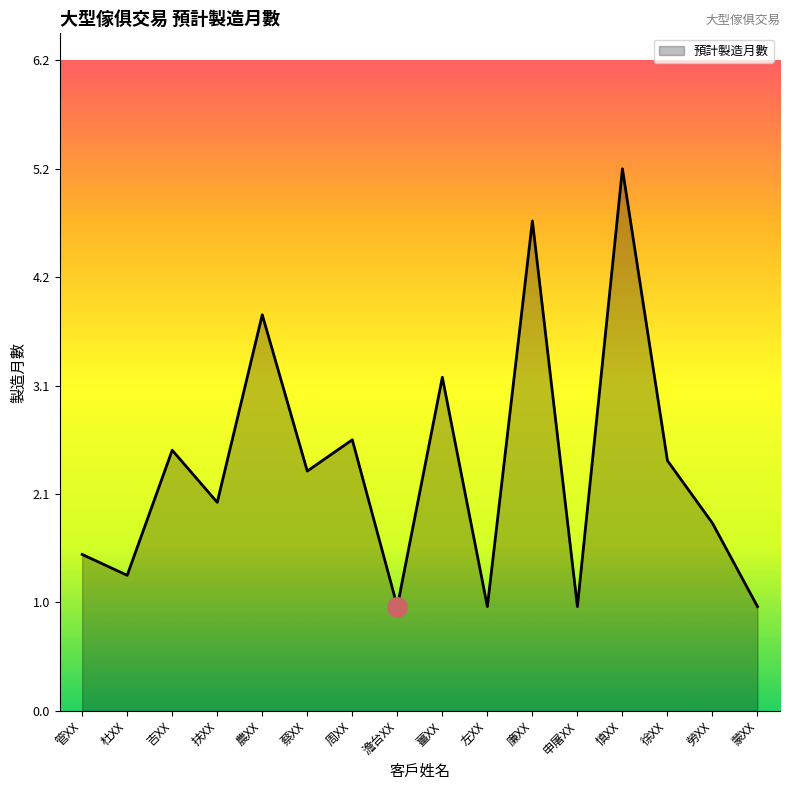

What position from the right is 薑XX?

8